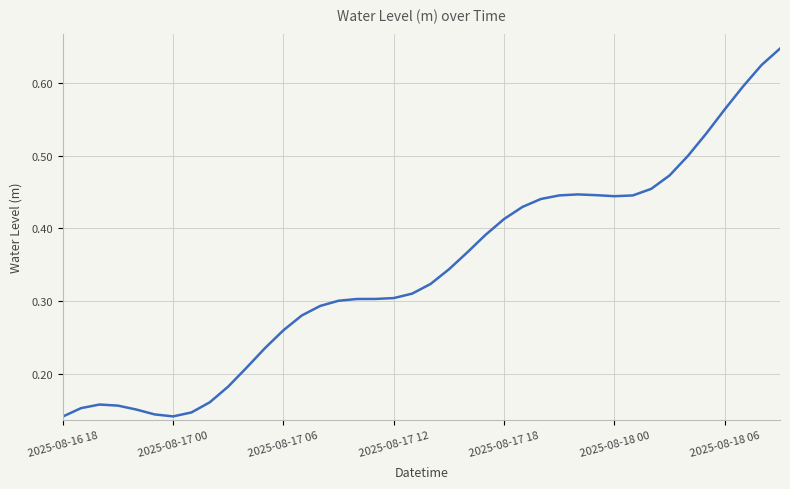

Does the chart have visible grid lines?

Yes